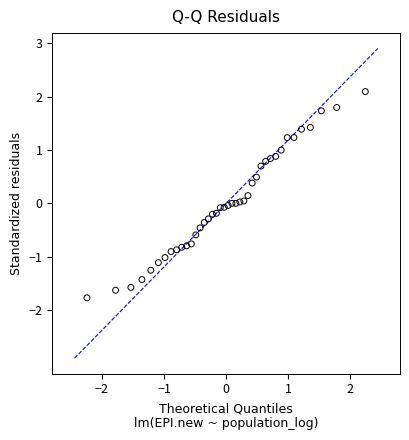

What is the range of Y values (max minus min)?

3.9